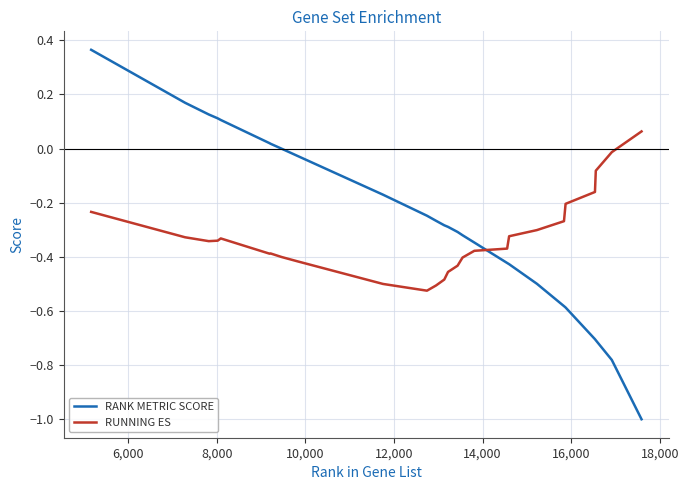

True or false: RANK METRIC SCORE and RUNNING ES cross at least once.

True